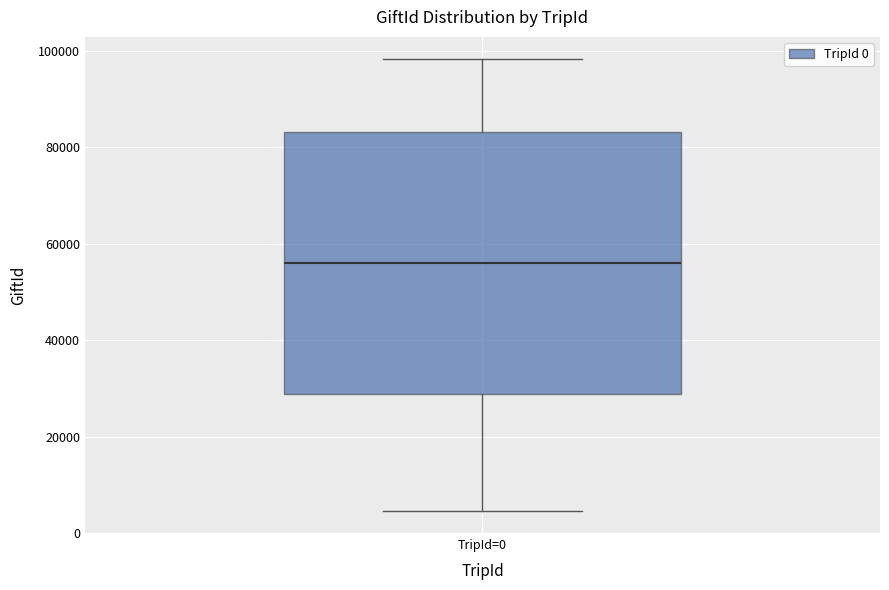

Read this box plot against the y-axis: the position of the median line, the range covered by the box, and the ends of both whiskers. The values are not printed on the chart, so give them approximately, as read against the axis.

median 56000, box 28000 to 84000, whiskers 4000 to 98000